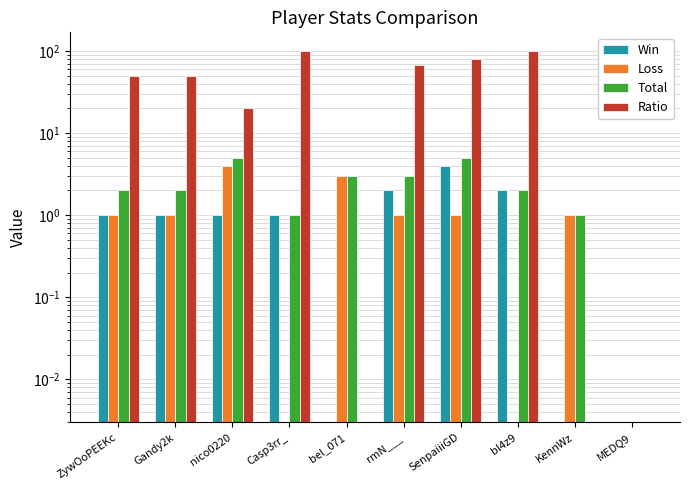

What is the sum of all Loss values?

12.0